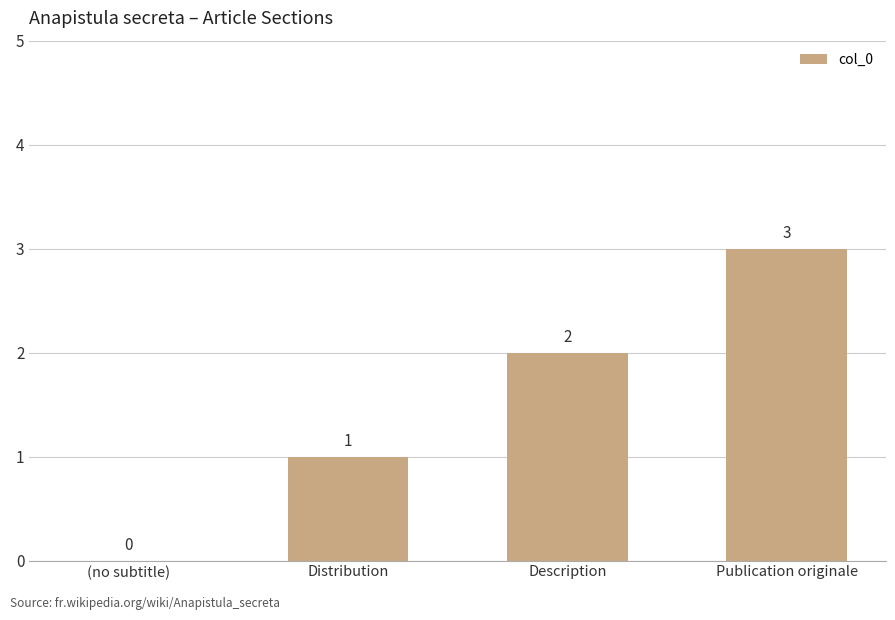

Is it true that the value at Publication originale is 3?

True